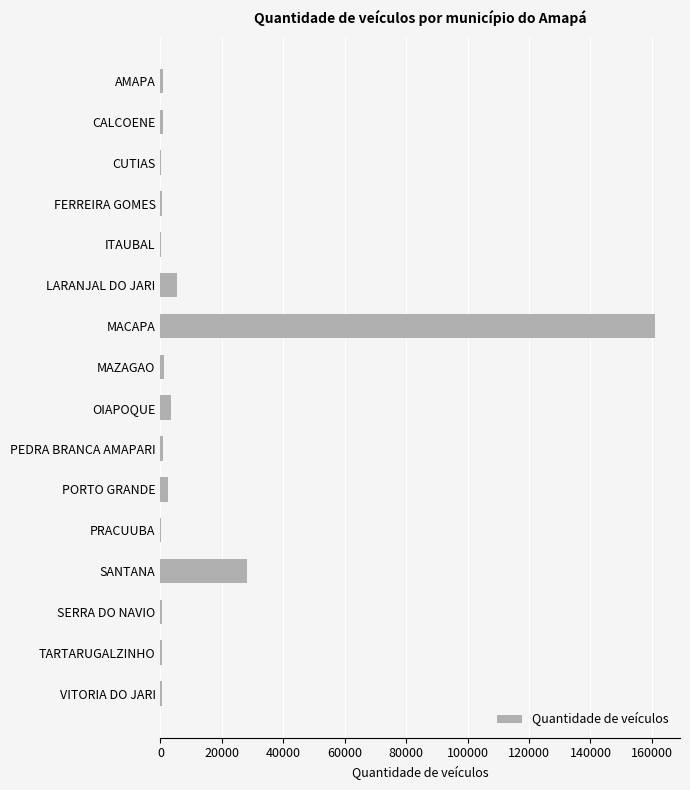

Is it true that the value at SANTANA is 37961?

False